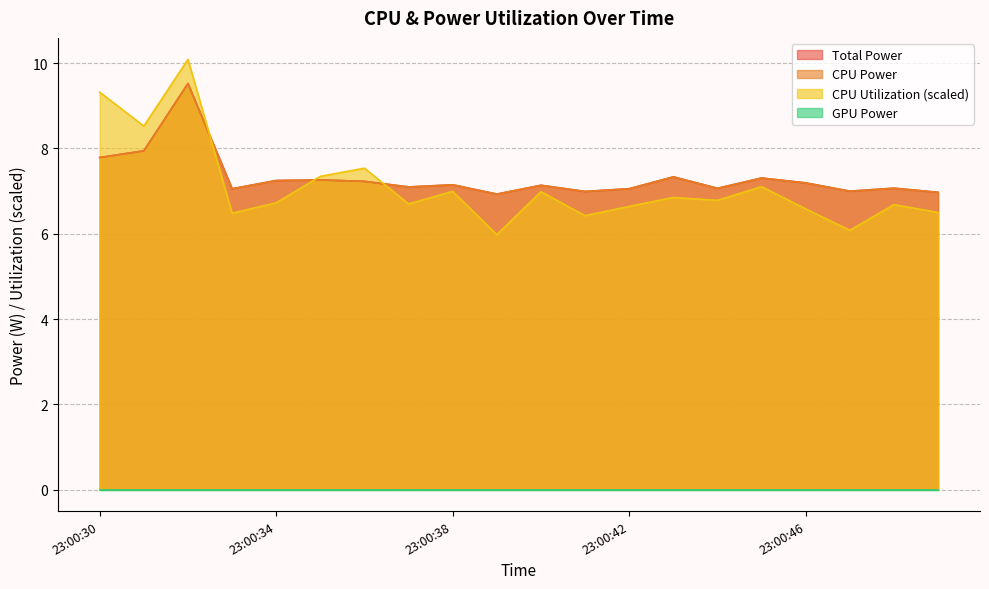

What is the difference between the second highest and second lowest values in the CPU Utilization series?

3.2